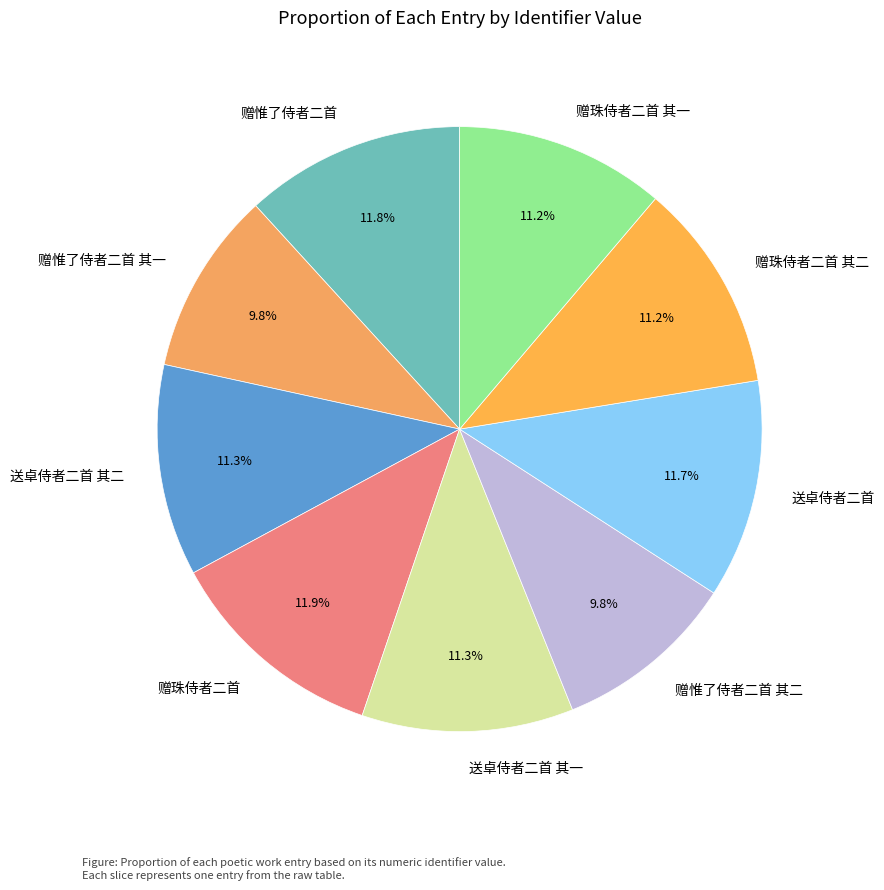

To the nearest percent, what is the average slice percentage?

11%